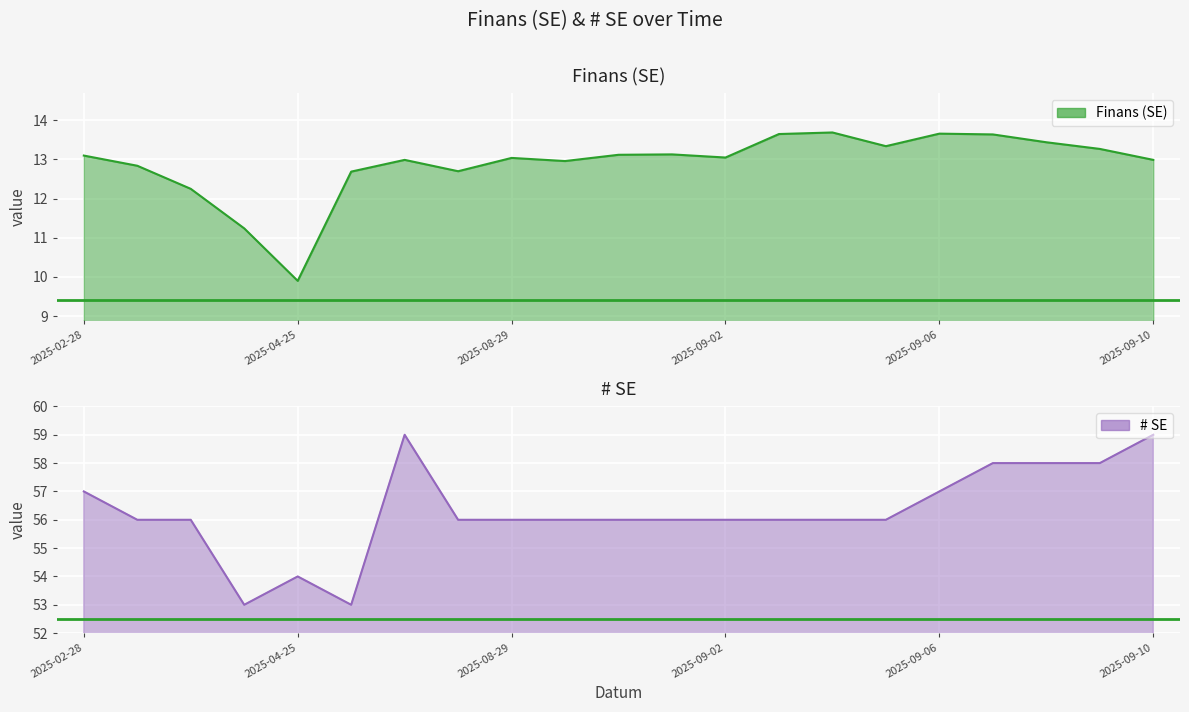

What are all the series names shown in the legend?

Finans (SE), # SE